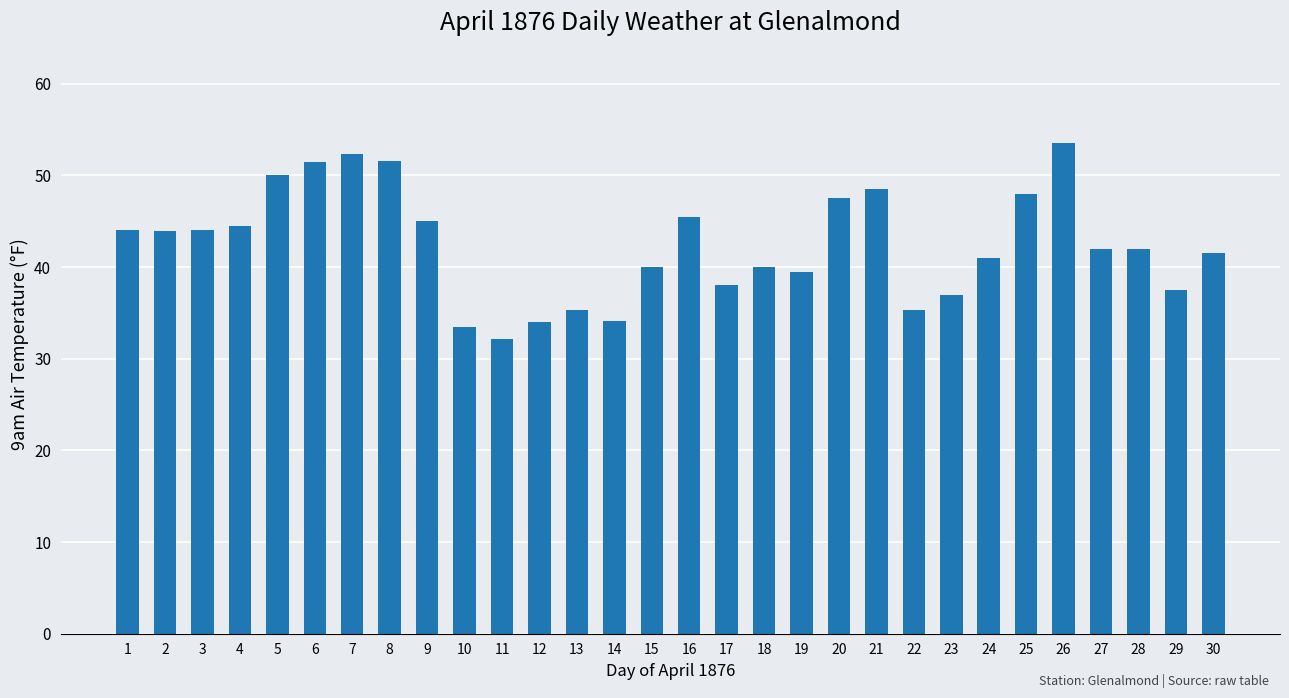

At which label does the data first exceed 42?

1